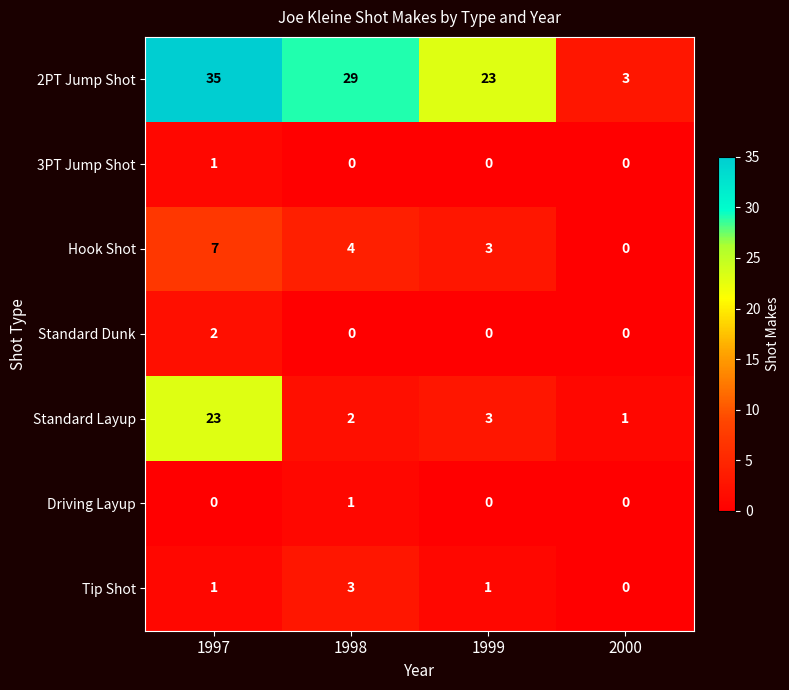

At how many categories does at least one series exceed 16?

3